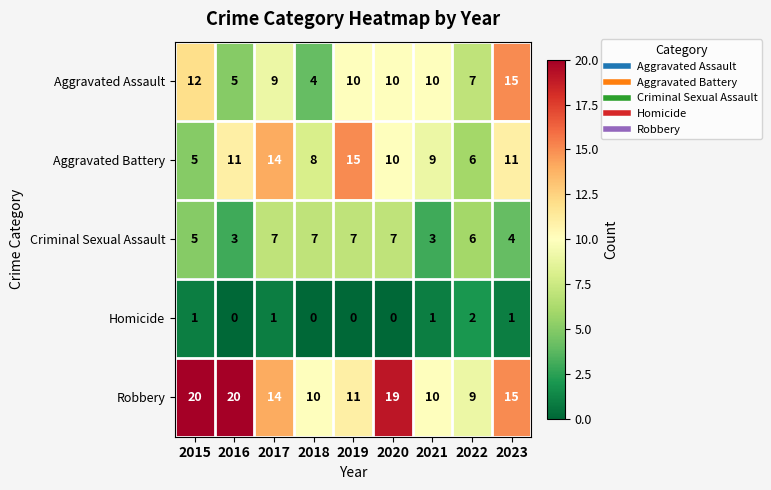

The value of Robbery at 2017 is 6. True or false?

False